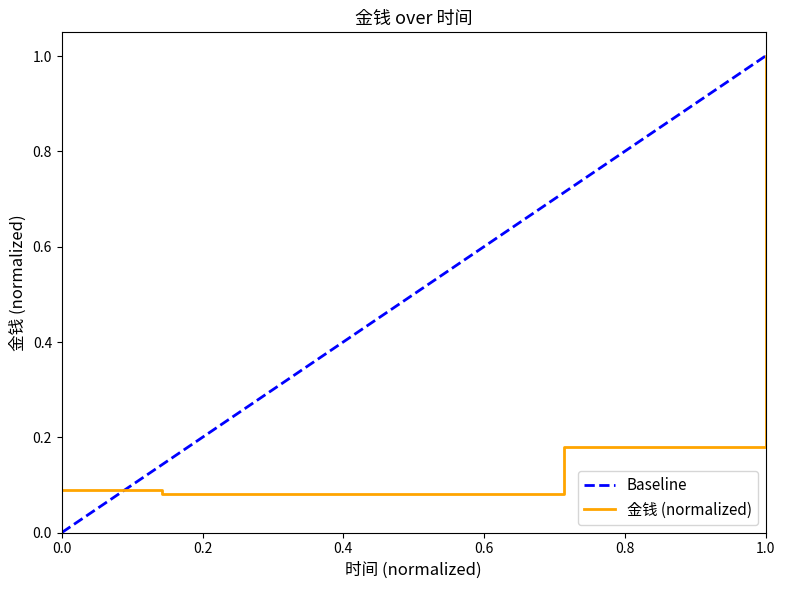

At which label does 金钱 (normalized) reach its peak?

1.0